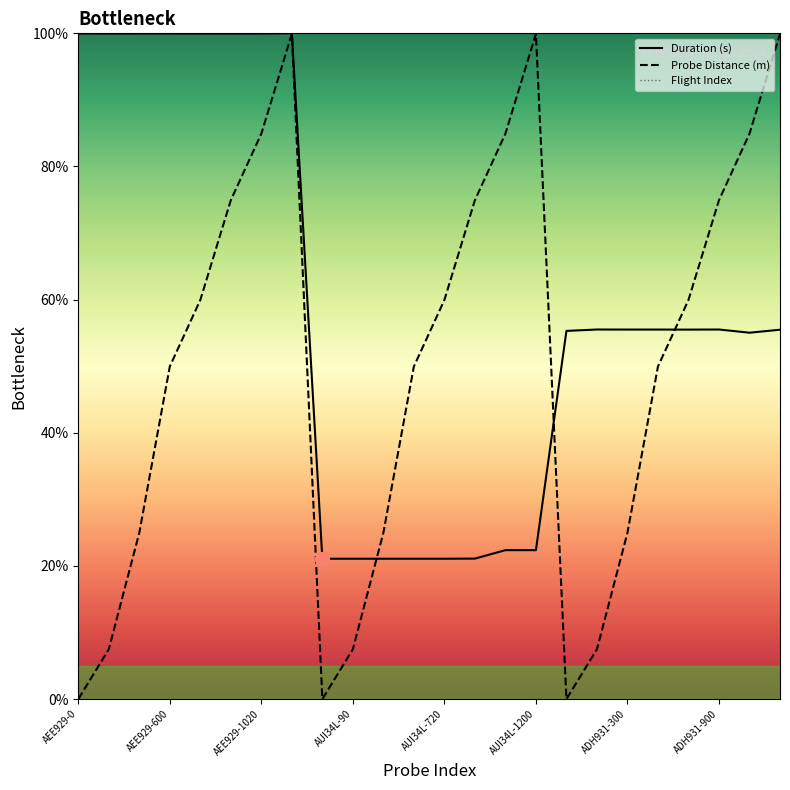

What value does the Probe Distance (m) series have at AUI34L-1200?

99.9